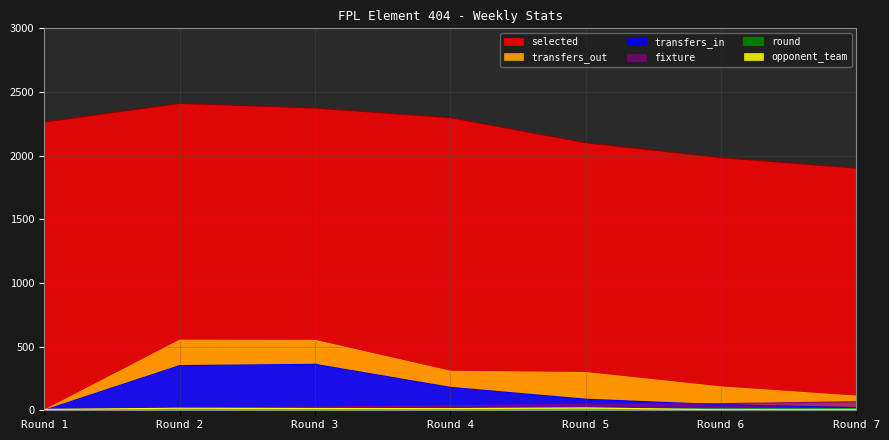

Read the fixture value at Round 3.

26